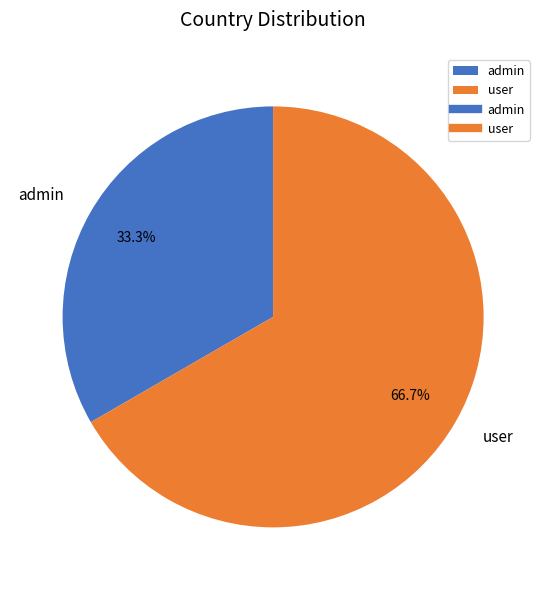

The user slice represents 67% of the pie. True or false?

True